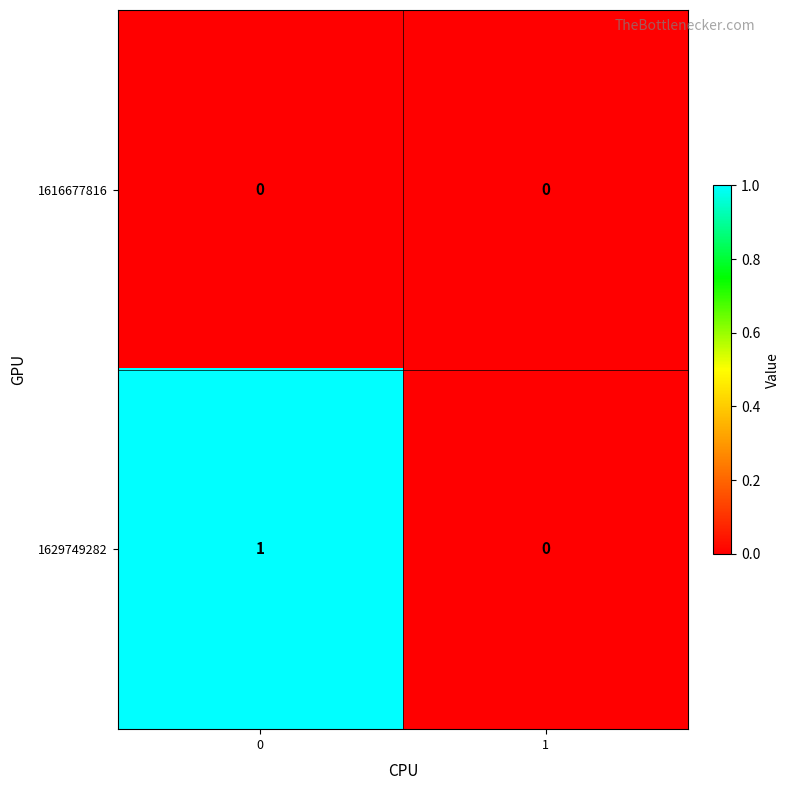

The 1616677816 series shows 0 at 1. True or false?

True